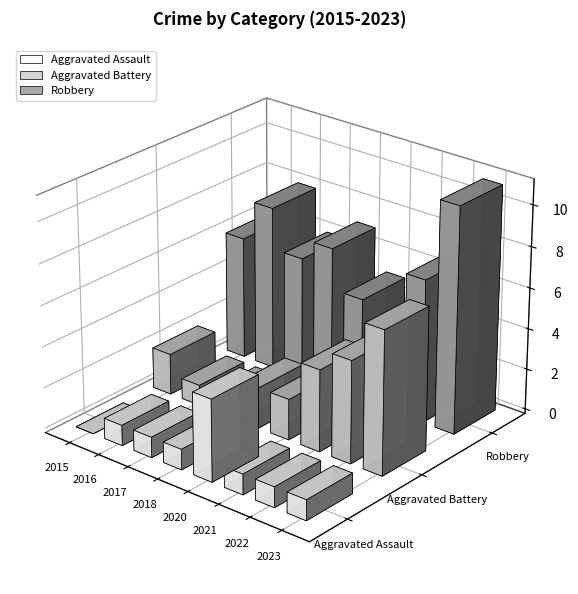

Rank the series by their maximum value, from lowest to highest.

Aggravated Assault, Aggravated Battery, Robbery